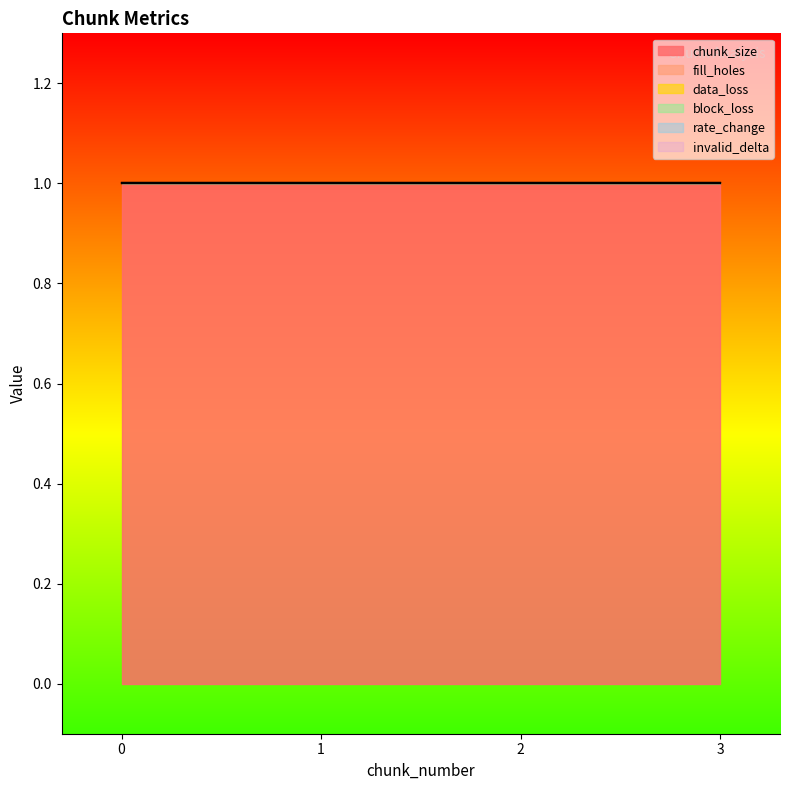

Count the number of categories in the chart.

4